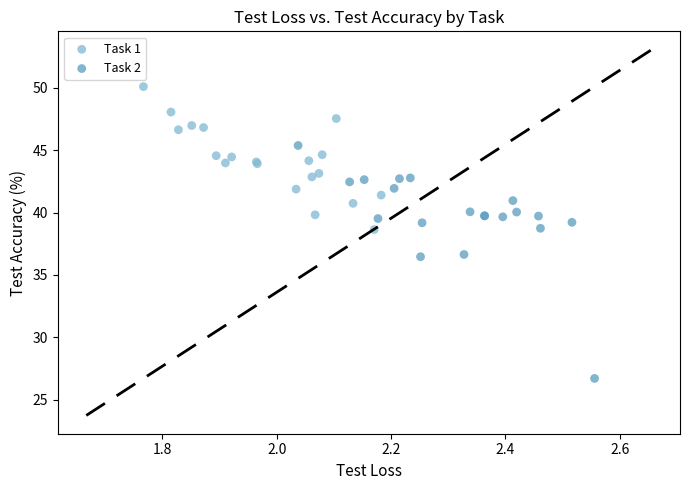

Which series reaches the maximum Y coordinate?

Task 1